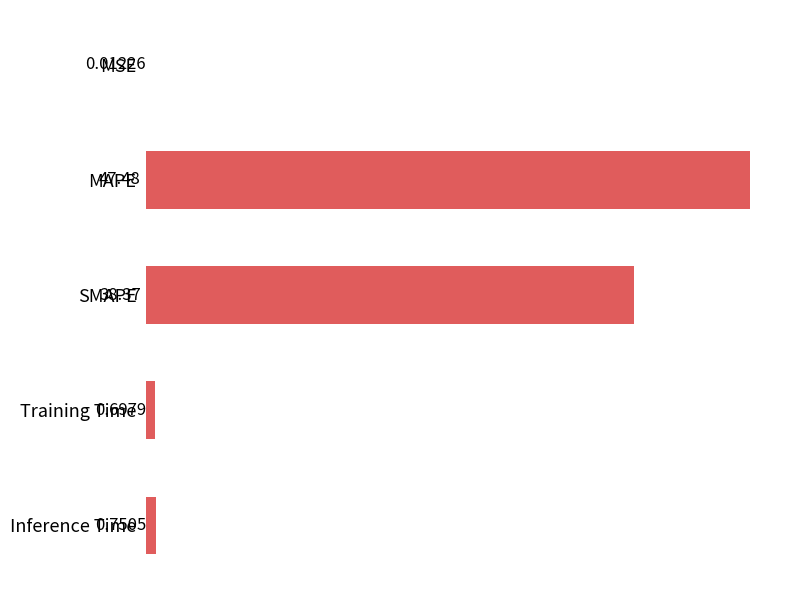

Where is the data nearest to the value 23?

SMAPE